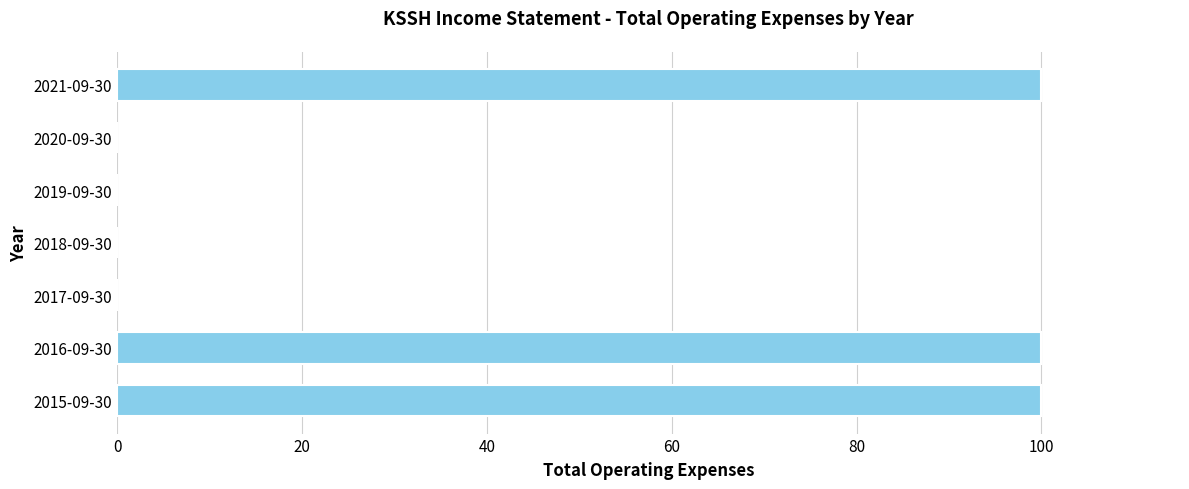

Is it true that the value at 2020-09-30 is -39?

False